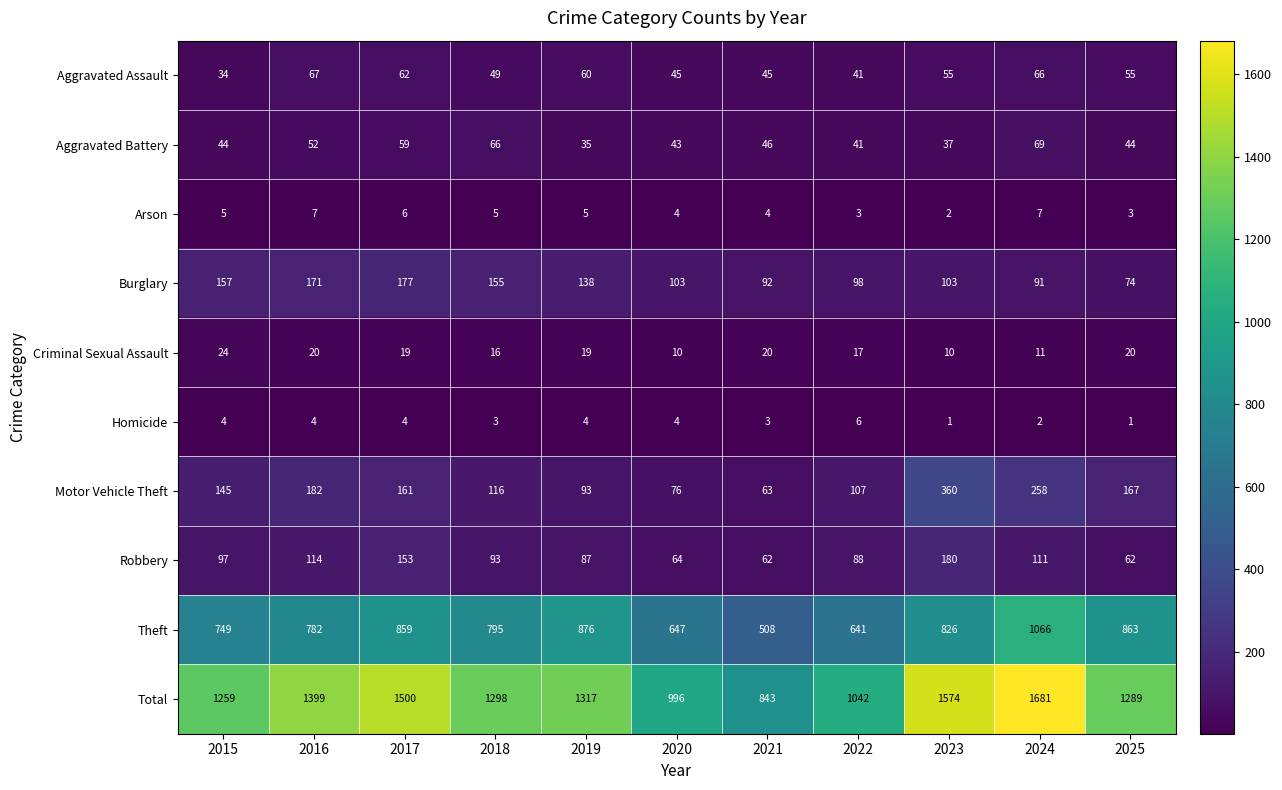

What is the average value of the Aggravated Battery series?

49